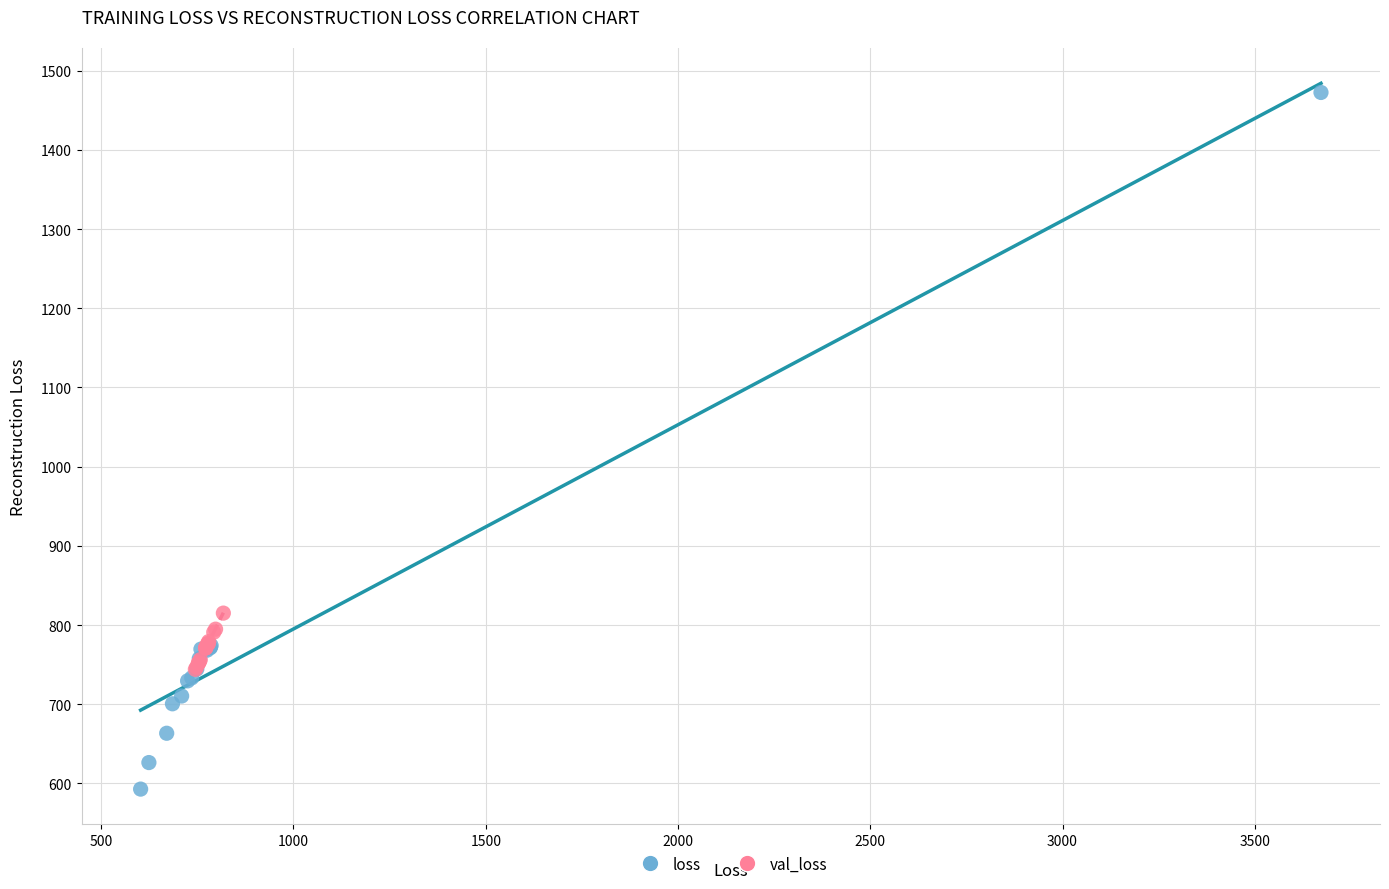

Which series reaches the maximum Y coordinate?

loss